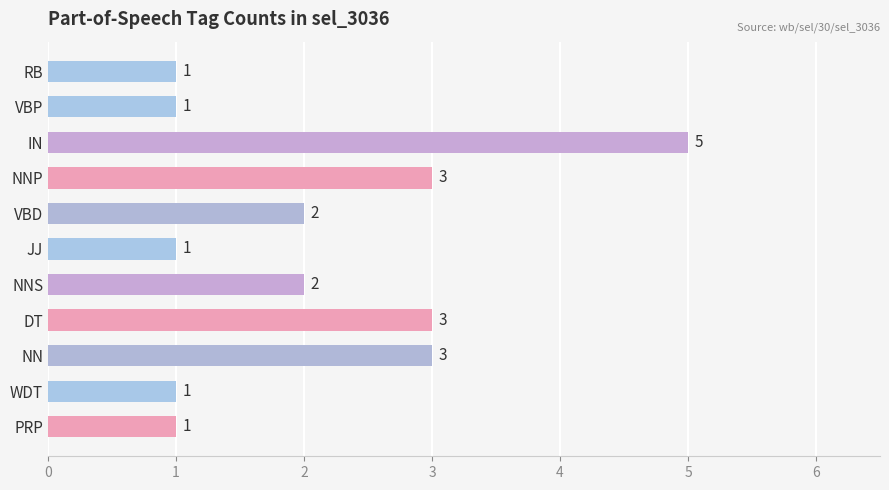

Approximately how many times larger is the value at IN compared to RB?

5.0